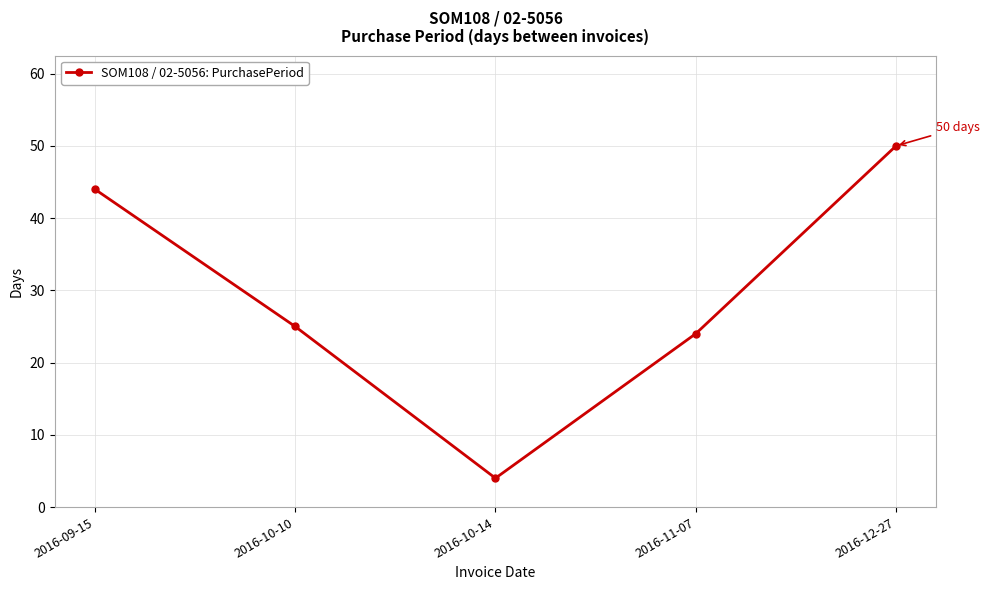

Which label corresponds to the largest value in the chart?

2016-12-27